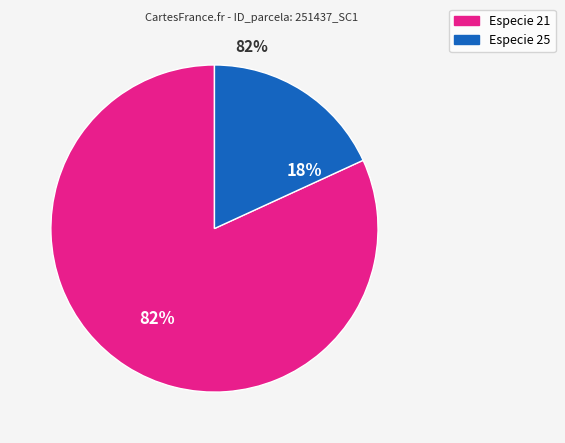

To the nearest percent, what is the difference between the largest and smallest slice percentages?

64%